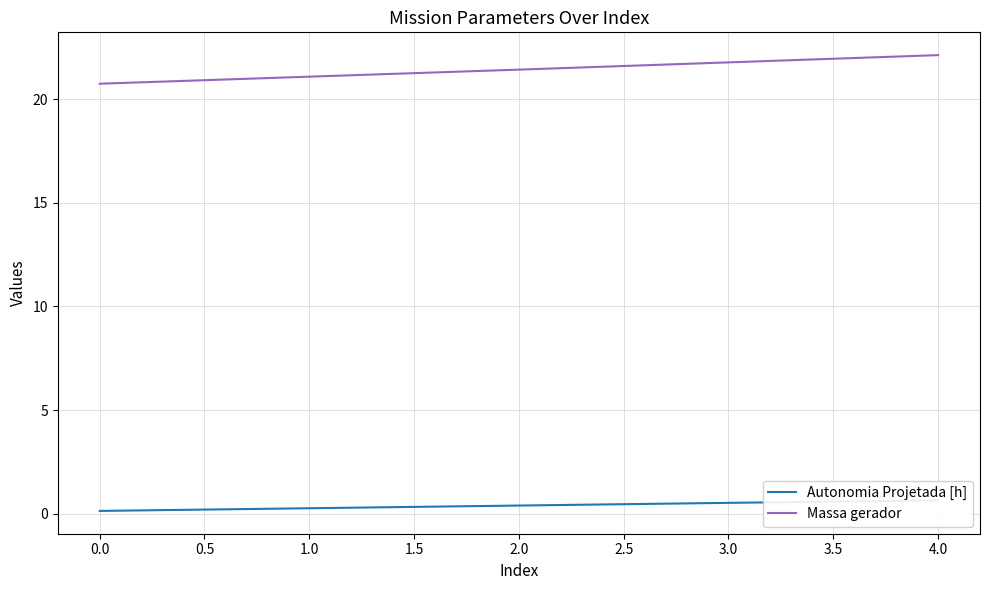

True or false: Massa gerador and Autonomia Projetada [h] intersect in this chart.

False